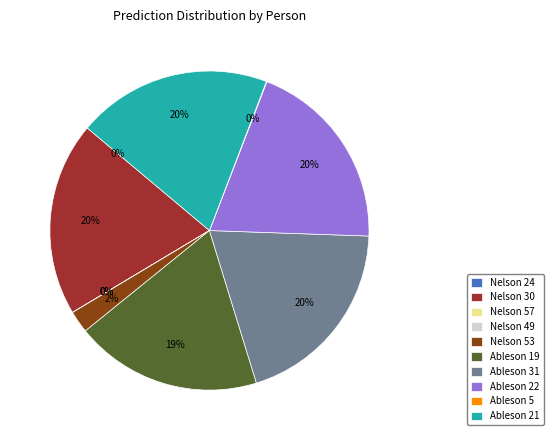

What is the largest slice in the pie chart?

Ableson 21